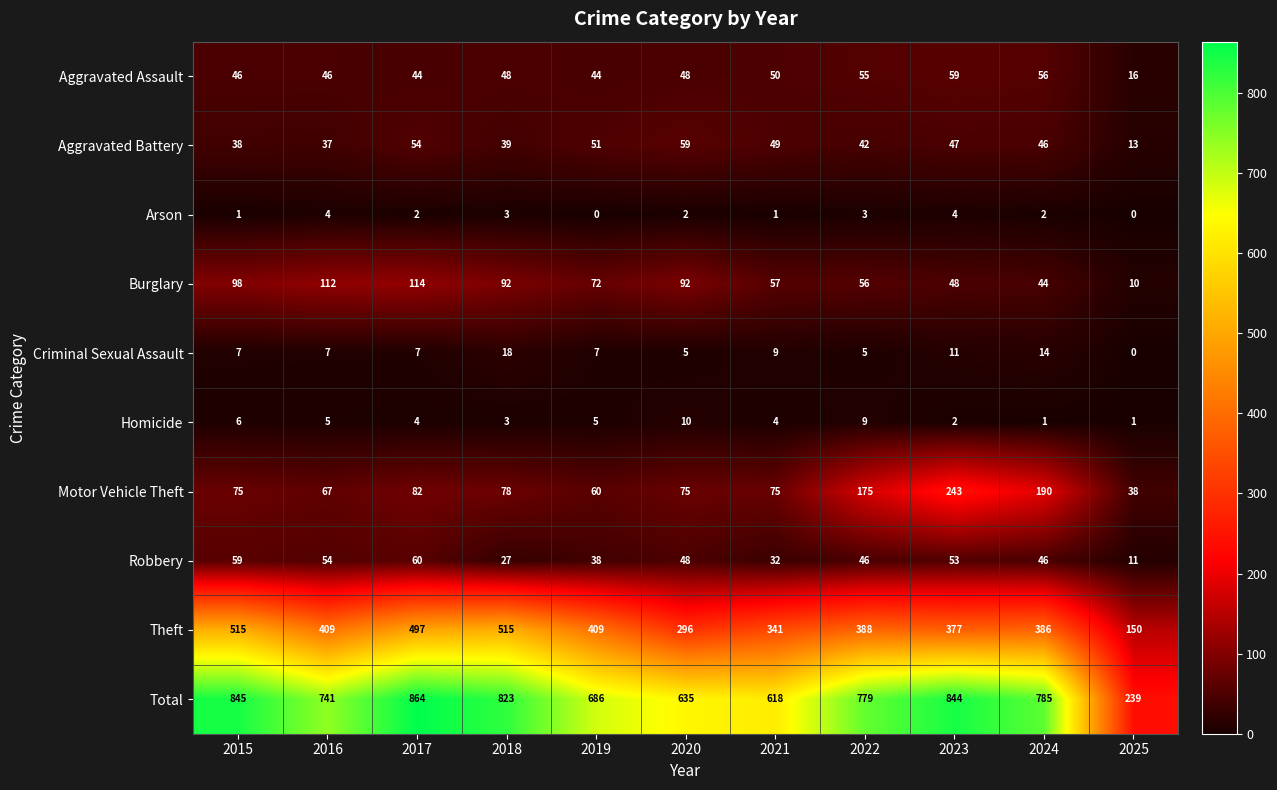

At which category does the chart reach its peak across all series?

2017